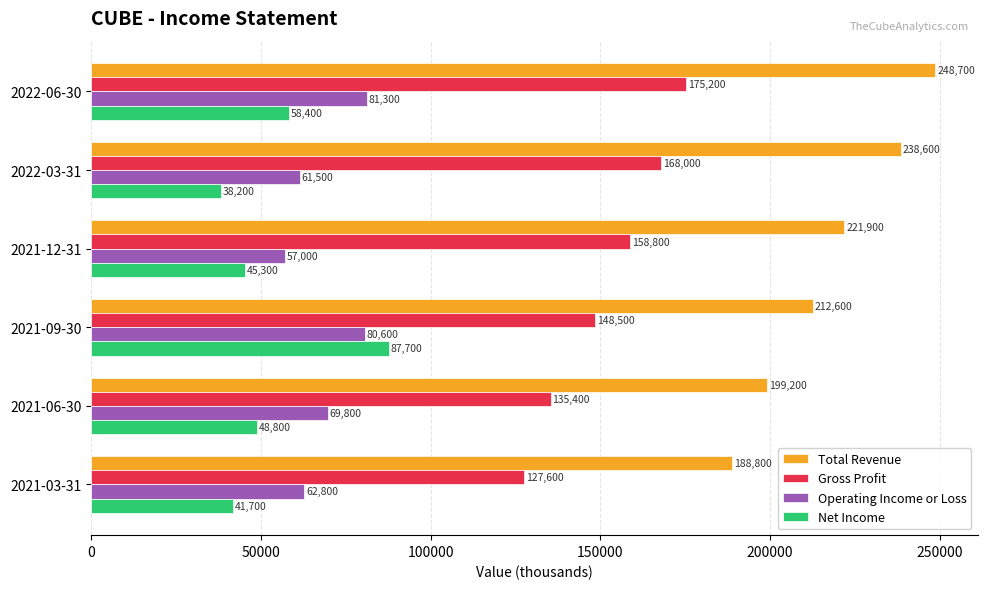

What is the average value of the Gross Profit series?

152250